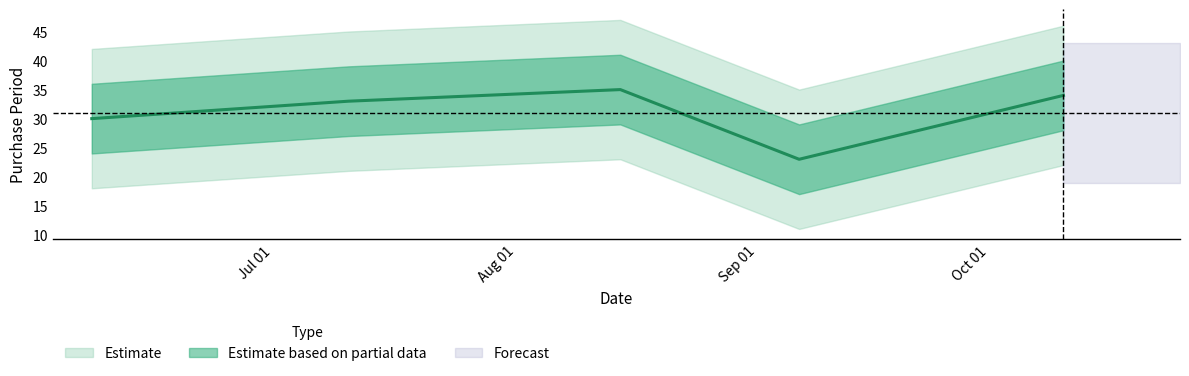

What is the change in value from 2015-06-10 to 2015-09-09?

-7